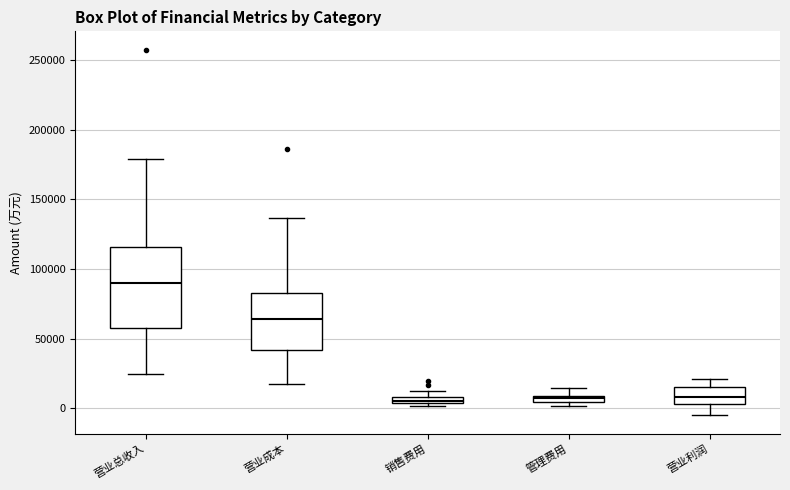

Which box is the tallest, from its lower edge to its upper edge?

营业总收入